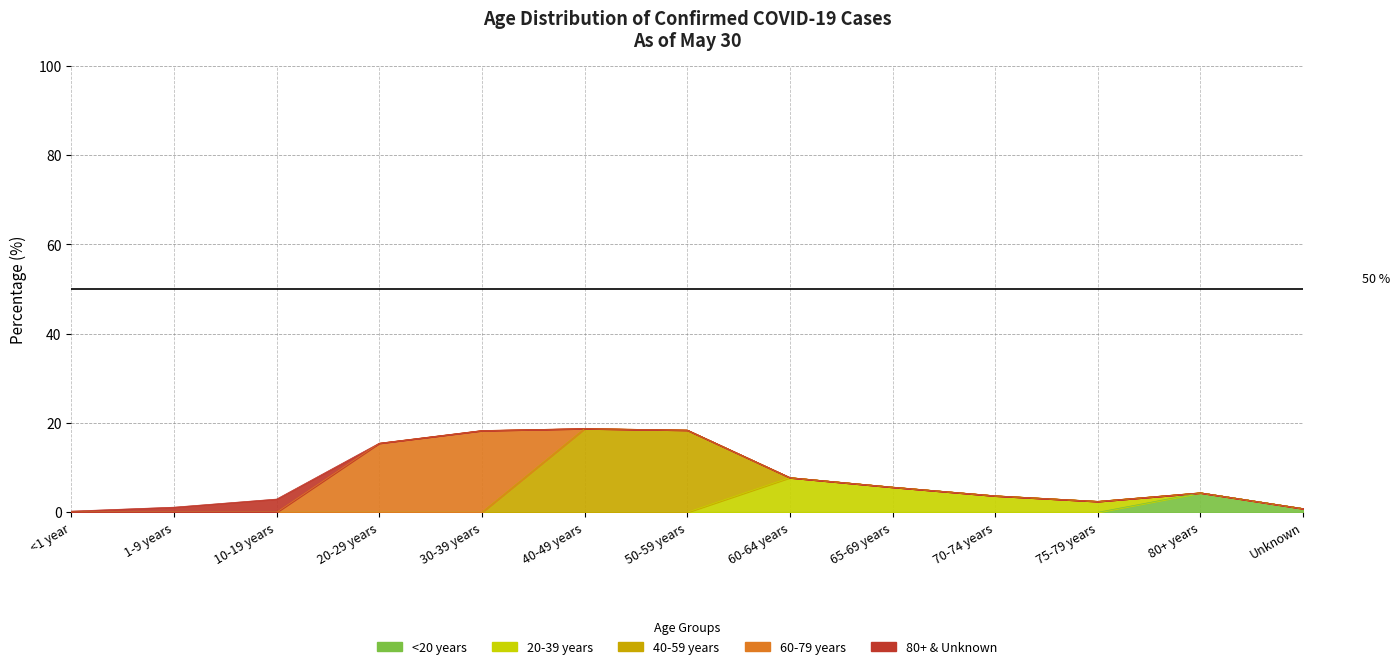

What is the ratio of the value at 10-19 years to the value at 75-79 years?

1.2